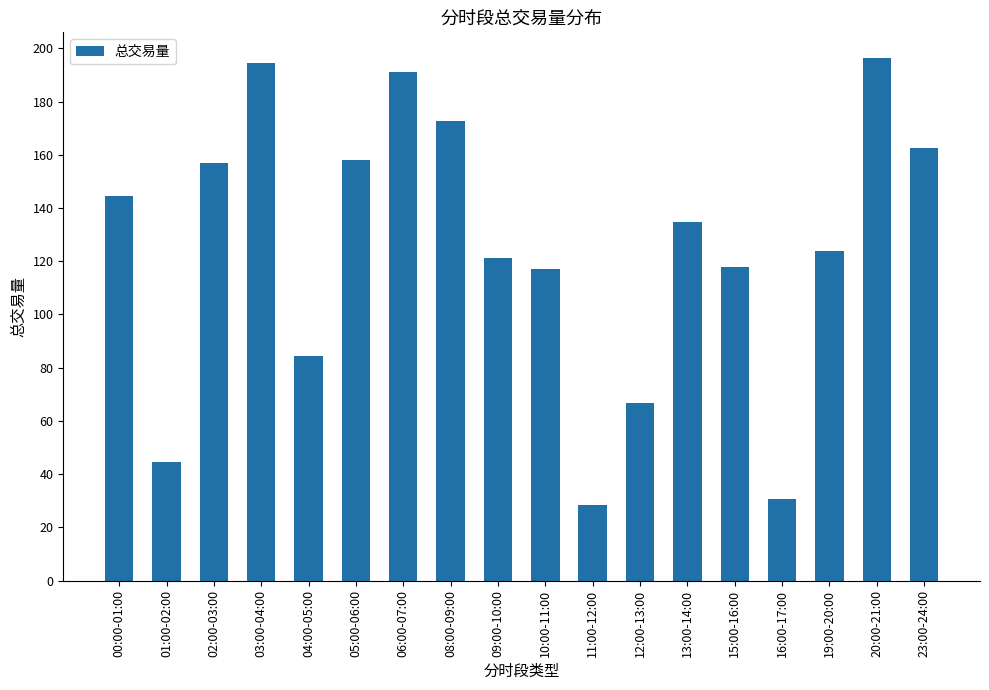

Which has a higher value, 19:00-20:00 or 13:00-14:00?

13:00-14:00